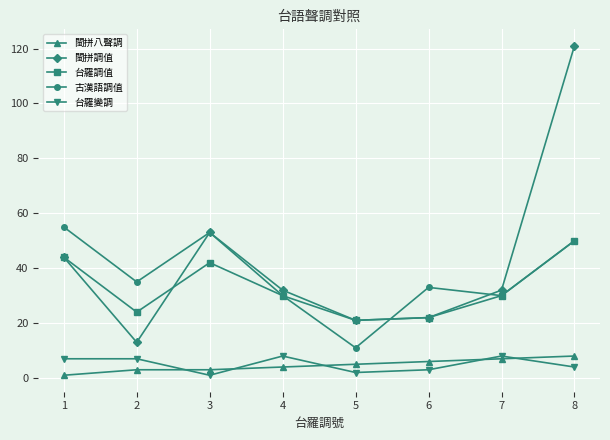

How many interior local valleys does the 台羅調值 series have?

2